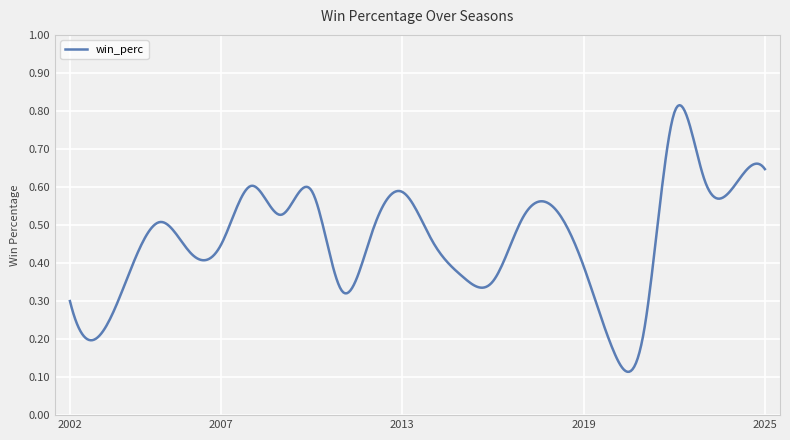

Is this an area chart (filled region under the line)?

No